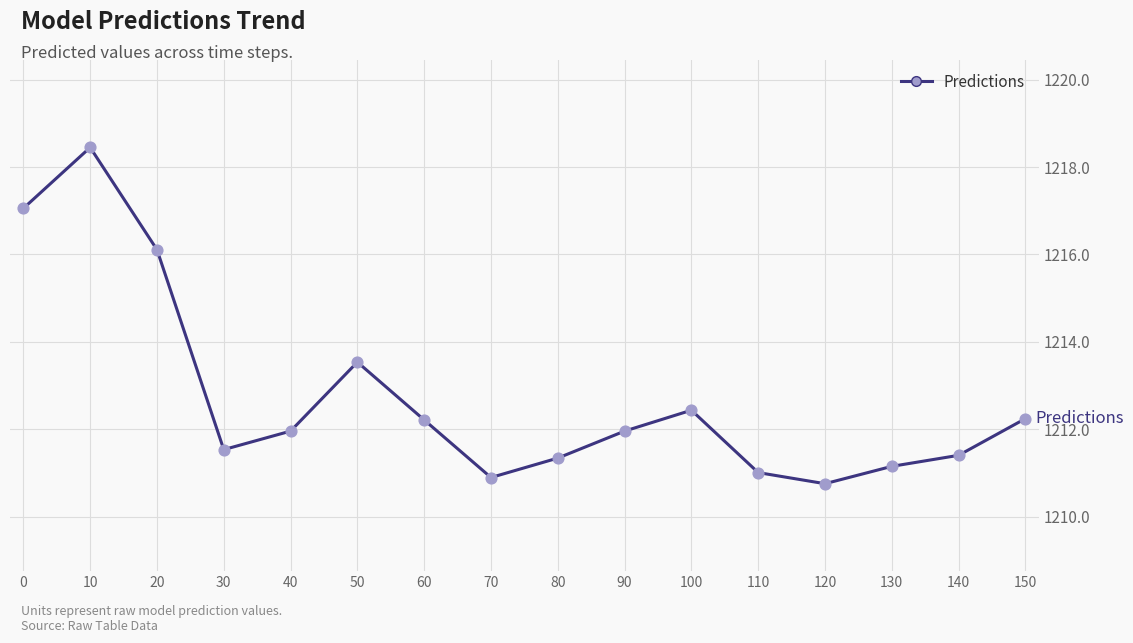

What is the change in value from 70 to 120?

-0.1